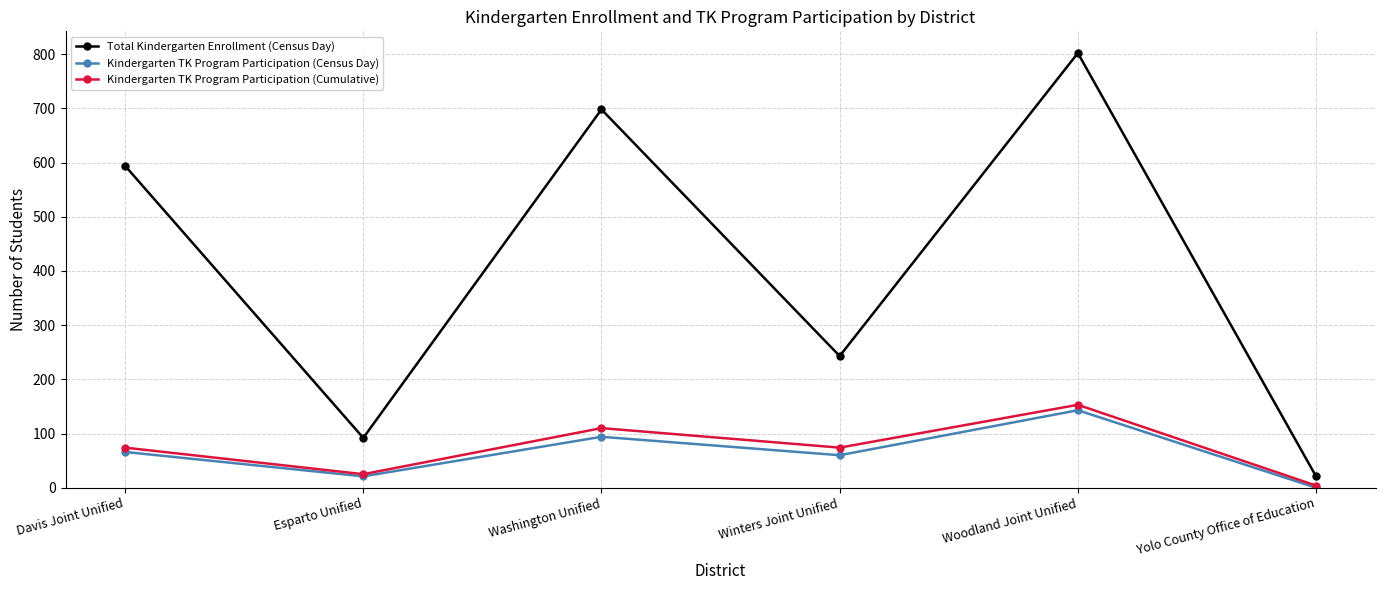

How many interior local valleys does the Kindergarten TK Program Participation (Census Day) series have?

2